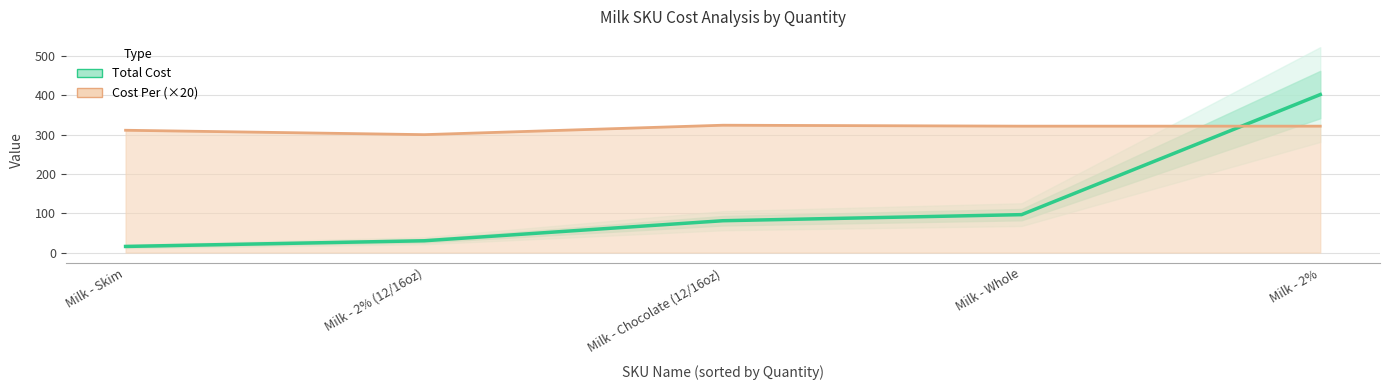

What is the sum of all Total Cost values?

625.0